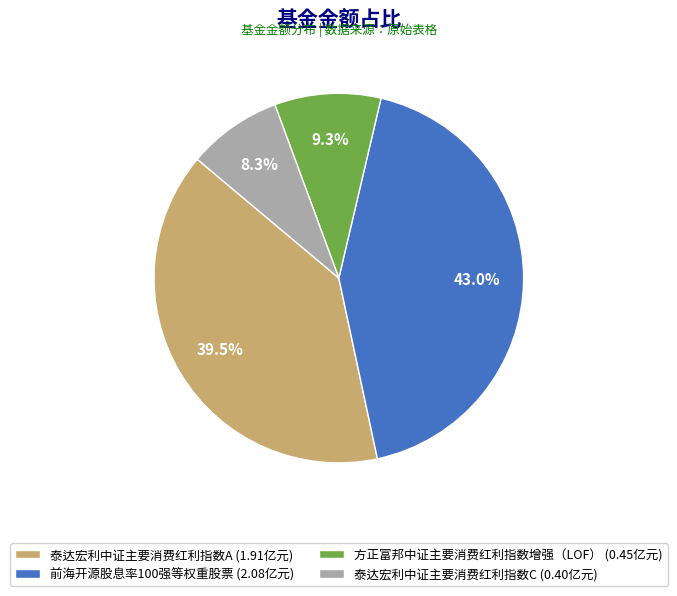

Which slice is the largest?

前海开源股息率100强等权重股票